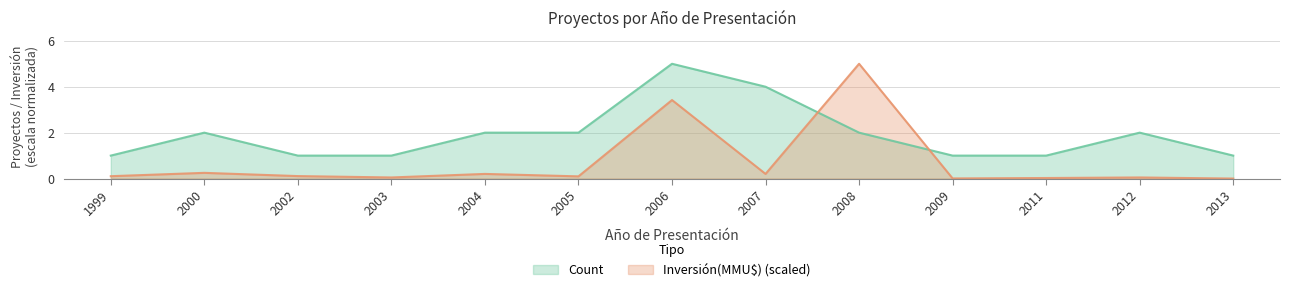

What is the value of the Inversión(MMU$) point at the 2nd from the left?

0.2